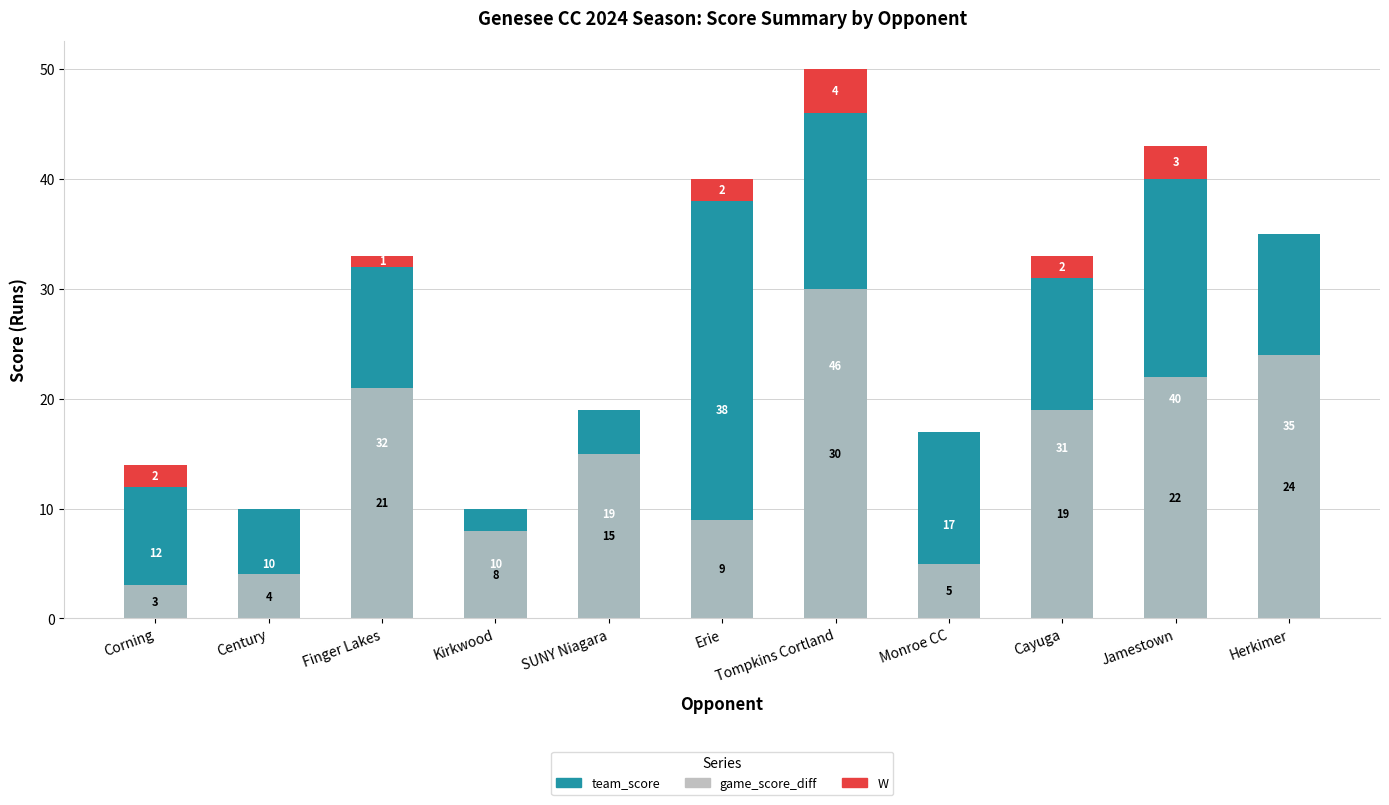

What is the average value of the team_score series?

26